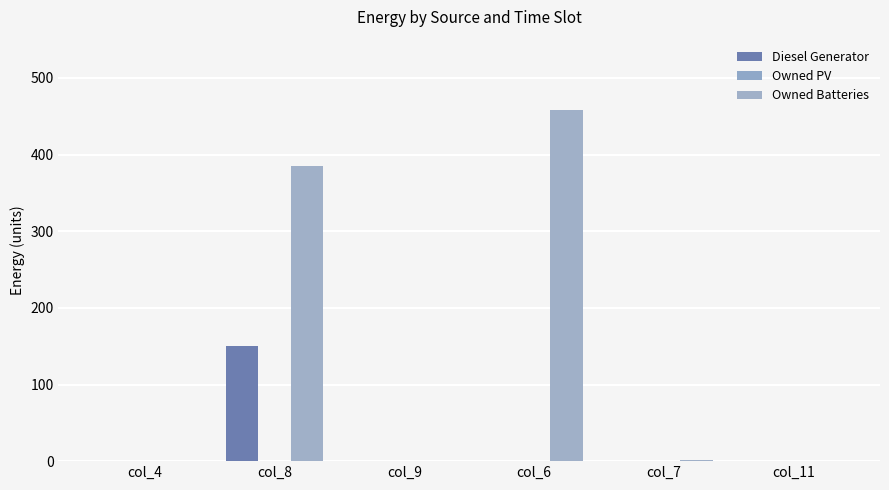

What position from the left is col_4?

1